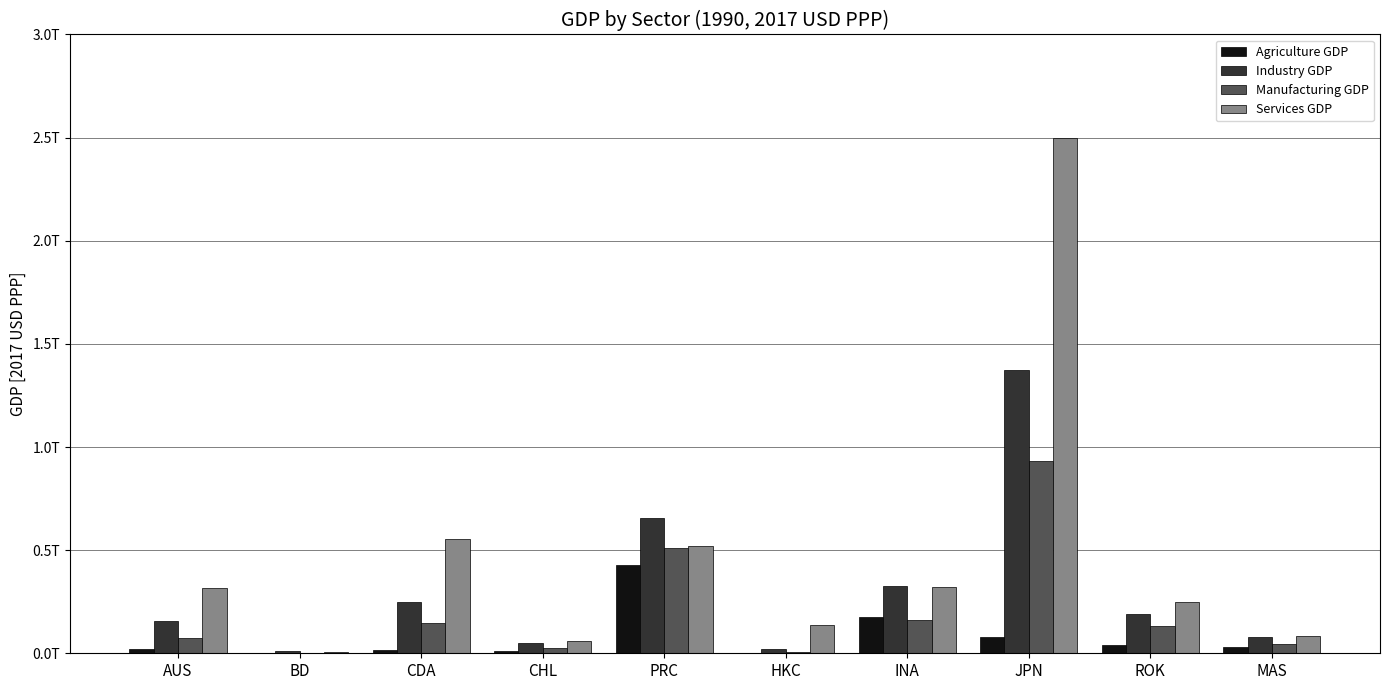

Rank the series at INA from highest to lowest value.

Industry GDP, Services GDP, Agriculture GDP, Manufacturing GDP